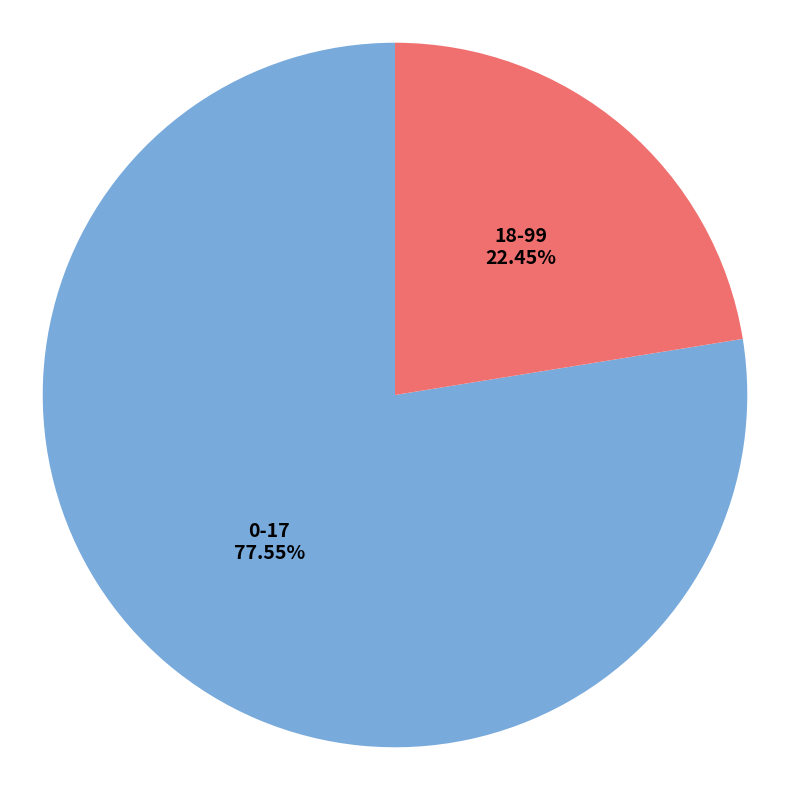

To the nearest percent, what portion does 18-99 represent?

22%